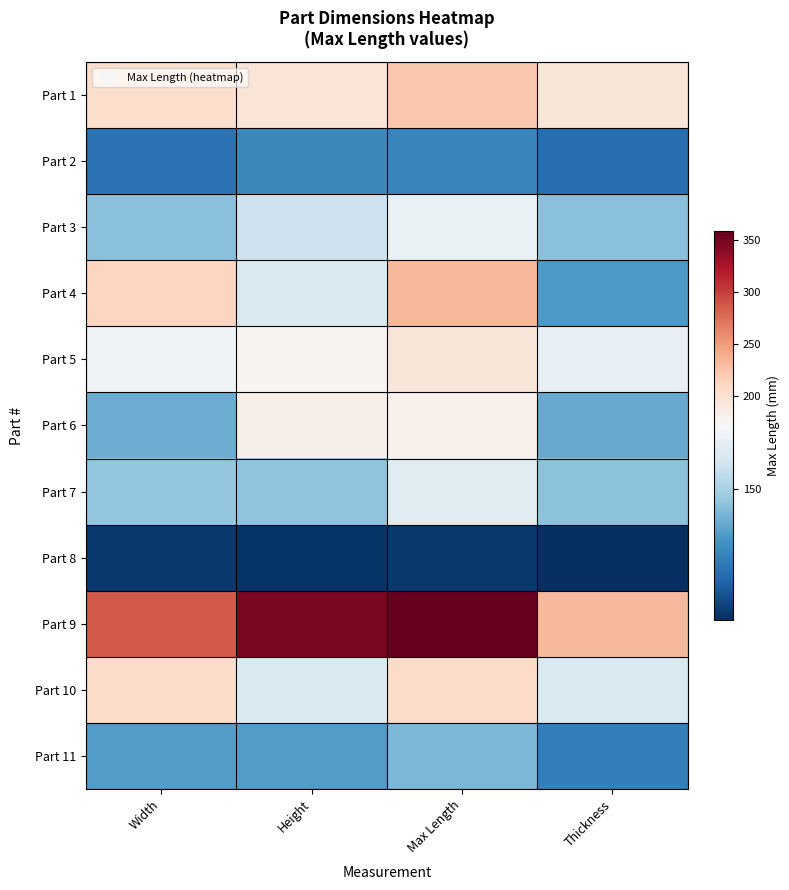

At which category does the chart reach its minimum across all series?

Thickness